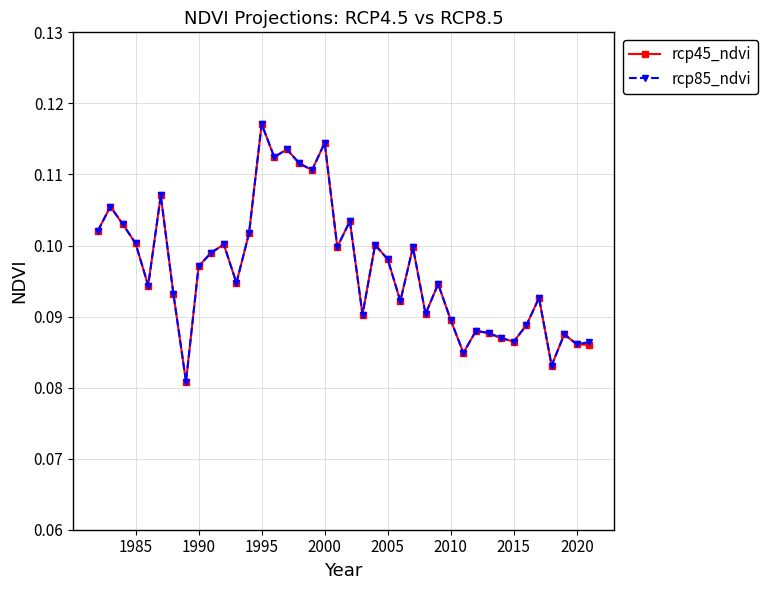

At how many categories does at least one series exceed 0?

40